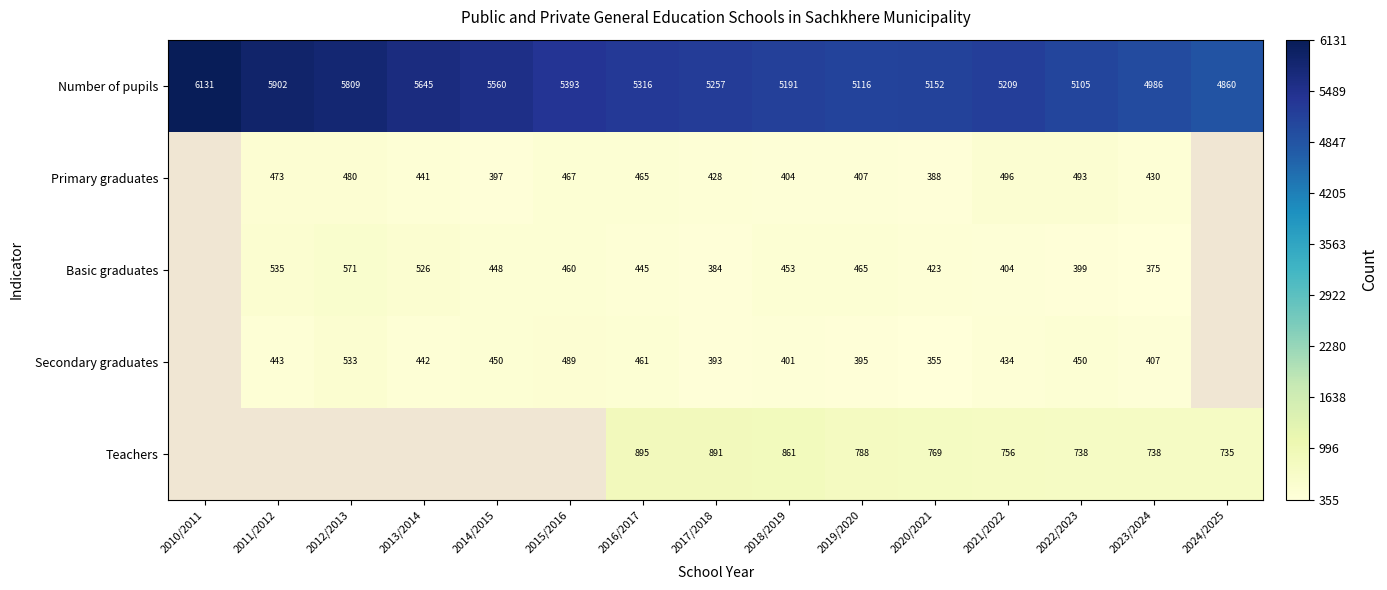

Is the value of Number of pupils at 2024/2025 greater than the value of Basic graduates at 2020/2021?

Yes